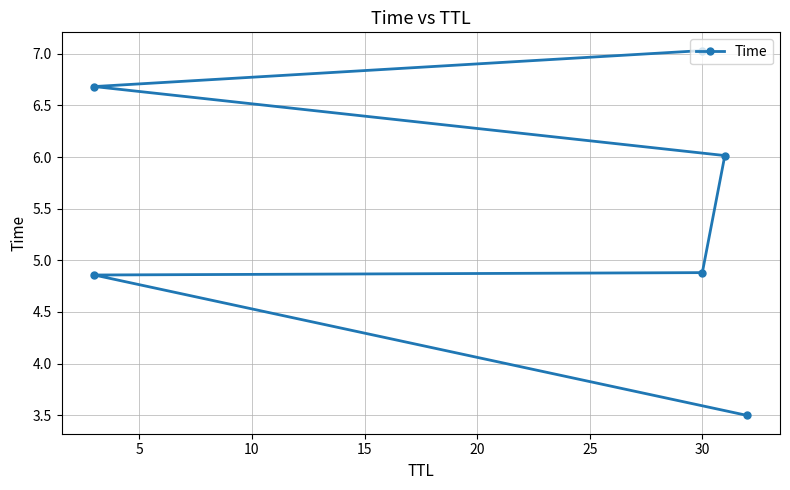

What is the average value?

5.5